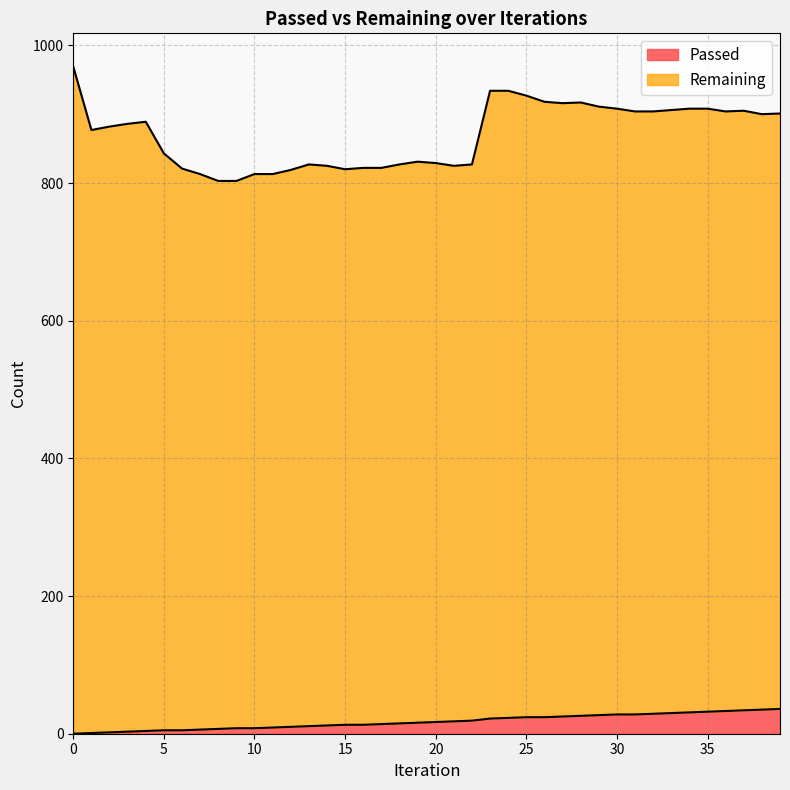

The chart shows a value of 23 at 24. True or false?

True